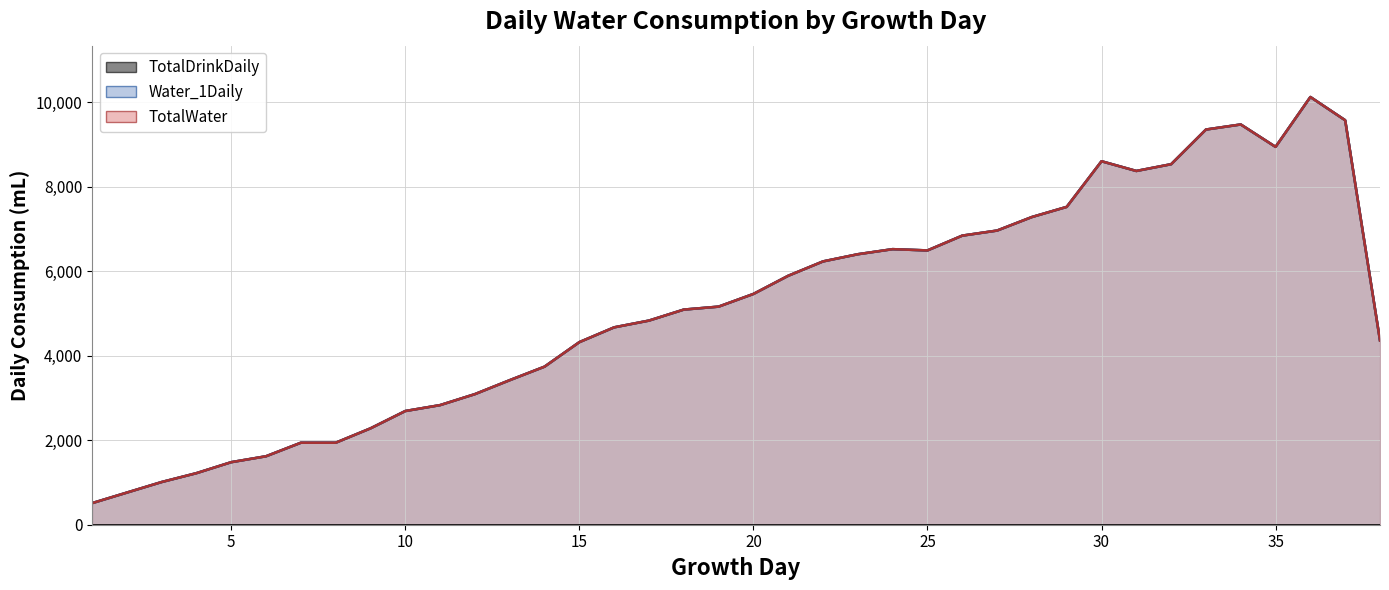

True or false: TotalWater has a value of 1169 at 2.

False